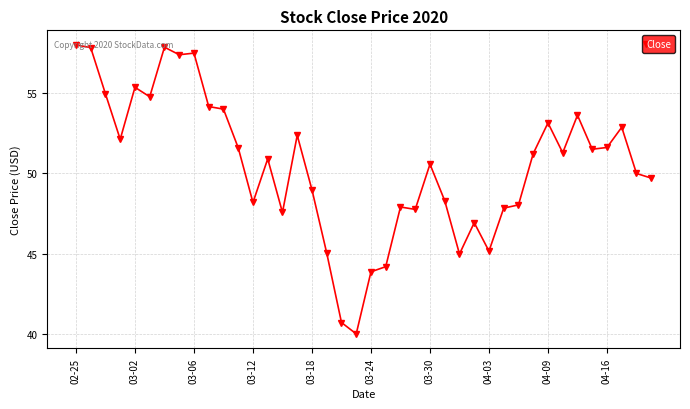

True or false: the data has more than 0 interior local peaks.

True